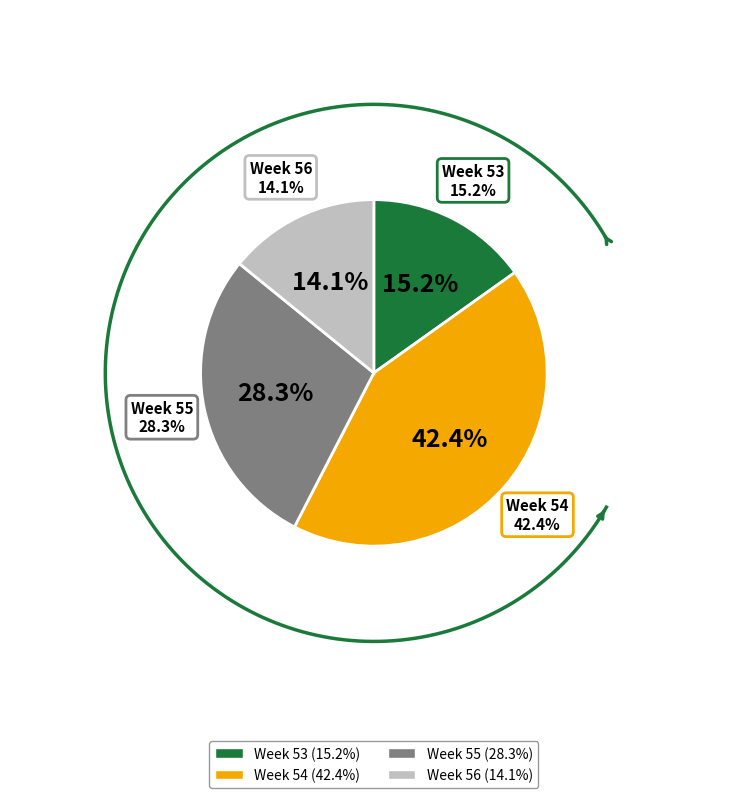

Combined, what portion of the pie is 53 and 54?

57.6%